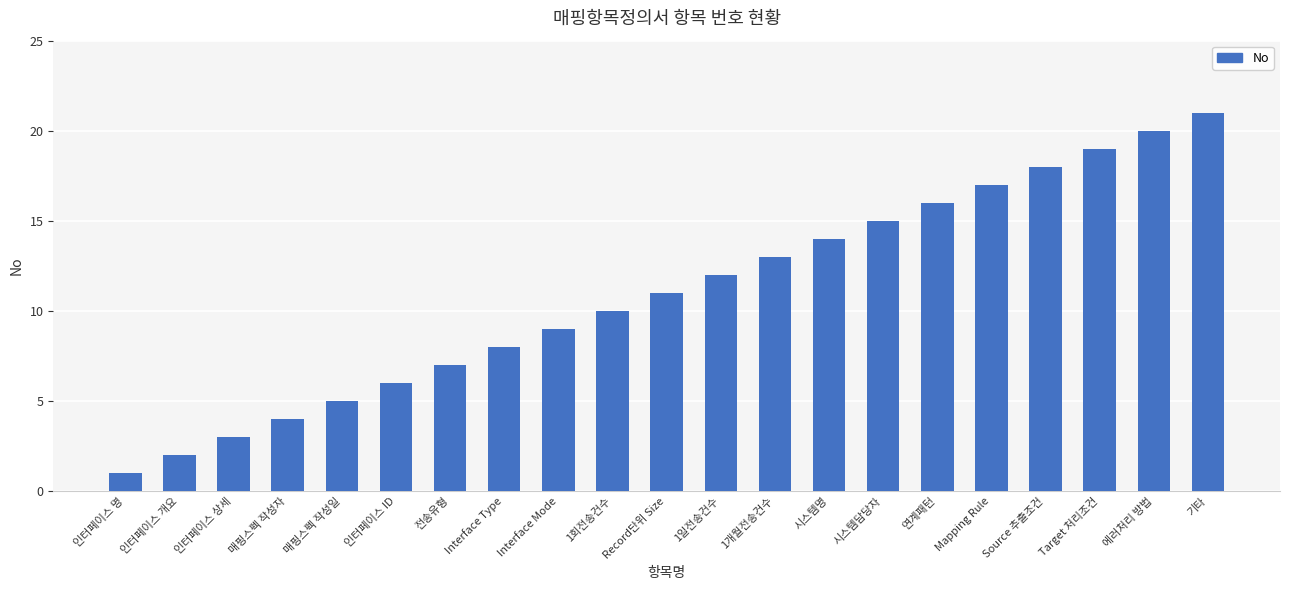

How many bars are there in total?

21